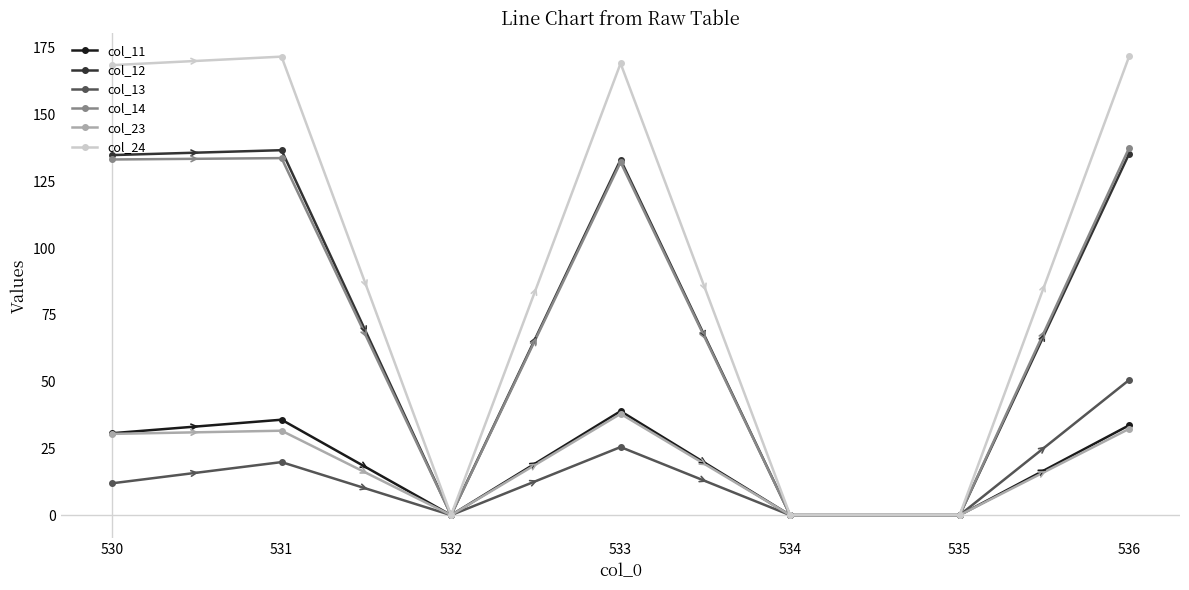

What is the sum of all col_14 values?

536.4